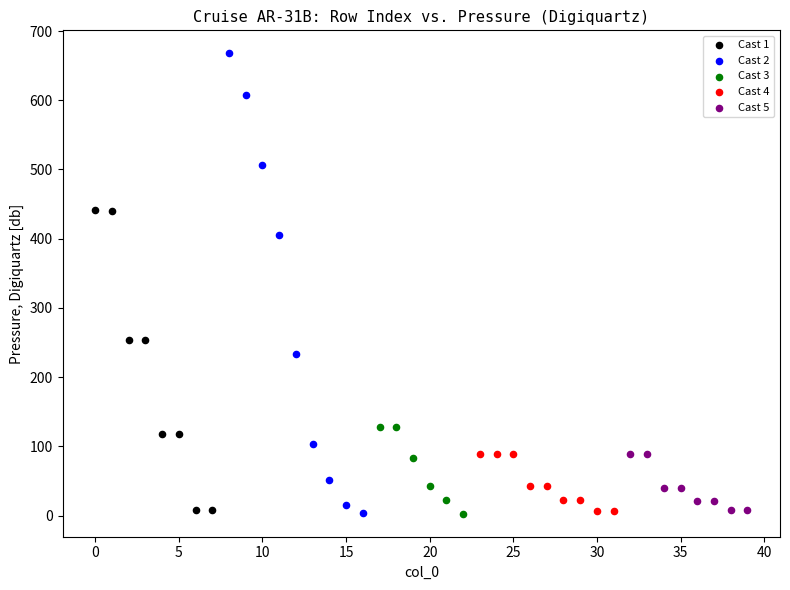

Which series reaches the maximum Y coordinate?

Cast 2